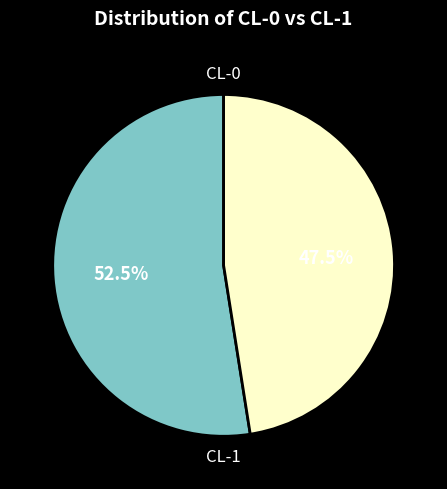

What is the largest slice in the pie chart?

CL-0